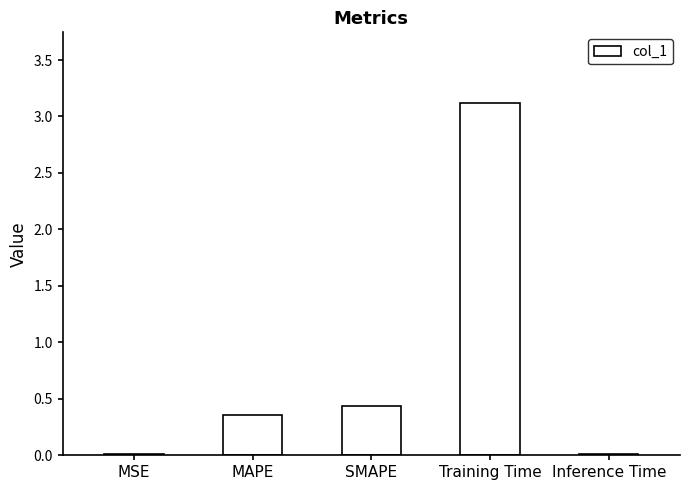

At which label is the value closest to 1?

SMAPE